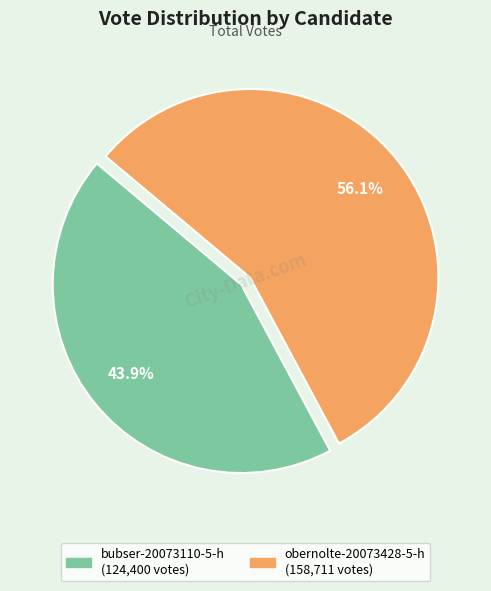

Between obernolte-20073428-5-h and bubser-20073110-5-h, which is larger?

obernolte-20073428-5-h